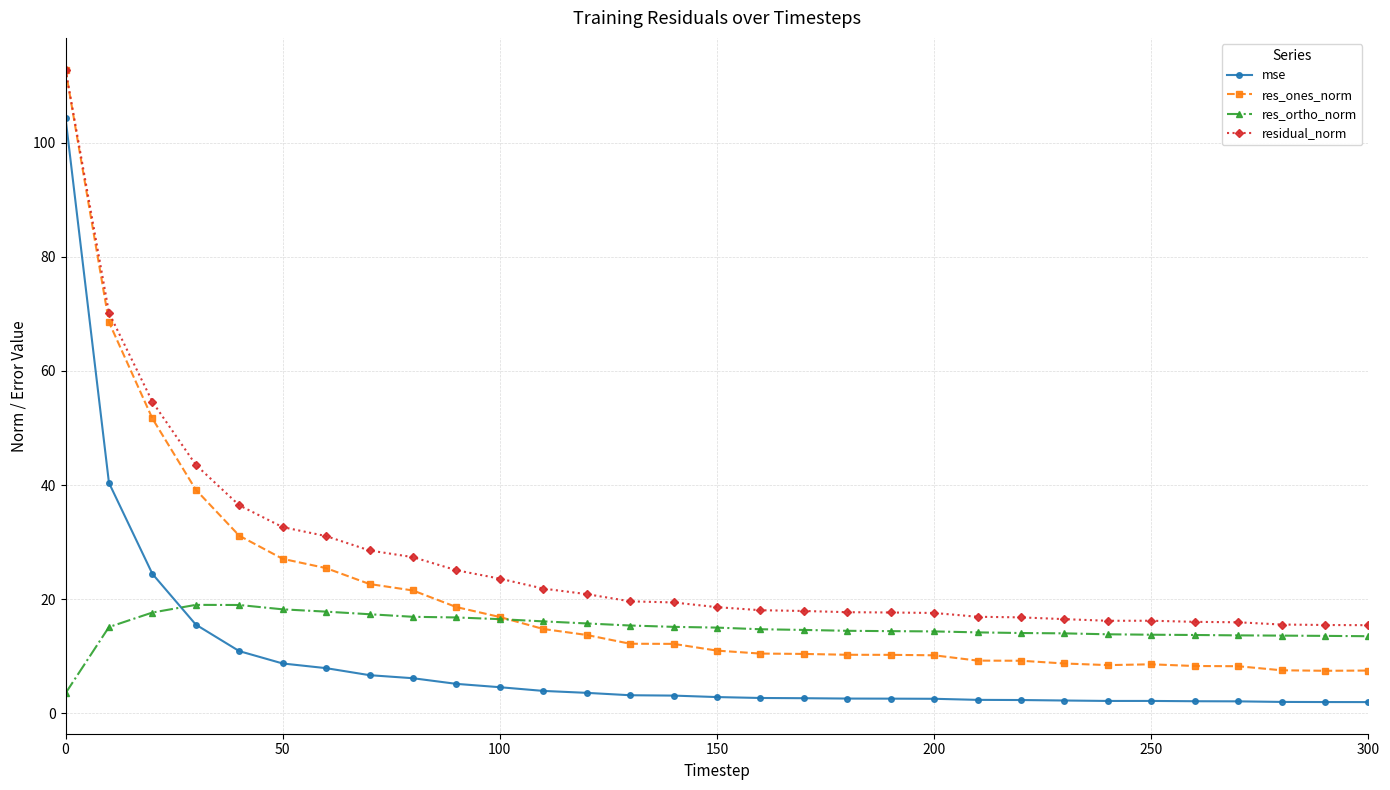

True or false: res_ortho_norm has more than 0 interior local peaks.

True